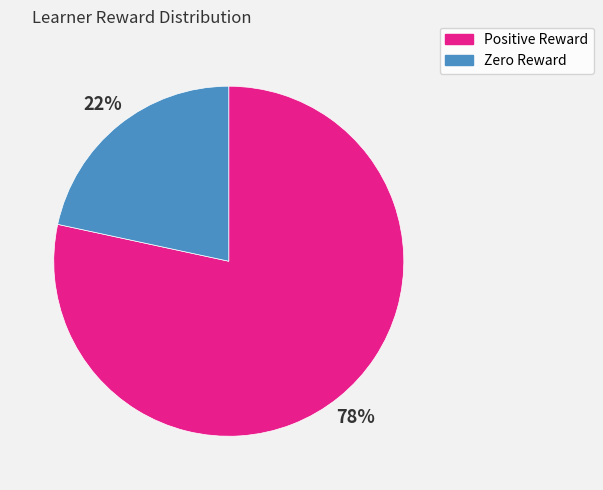

To the nearest percent, what is the average slice percentage?

50%